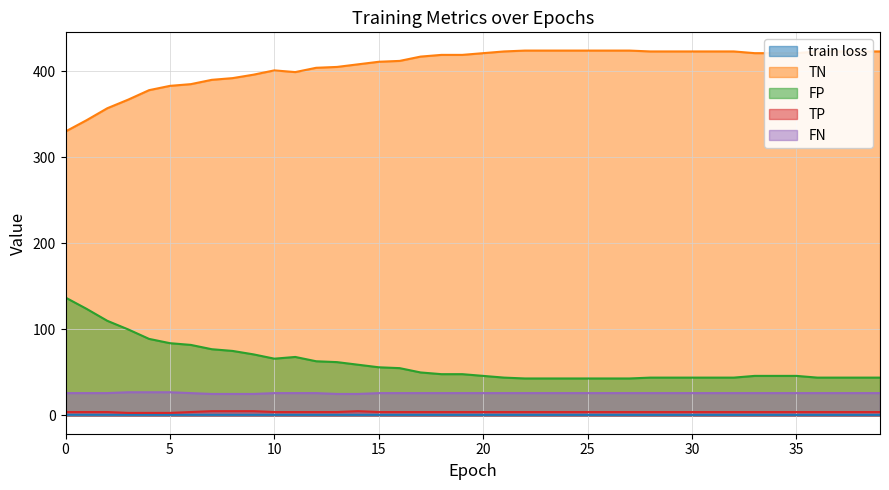

In TN, how many points are higher than both neighbors (excluding endpoints)?

1